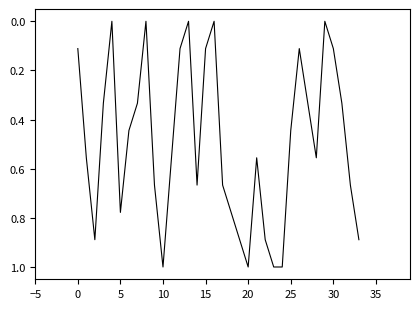

What is the difference between the maximum and minimum values?

1.0